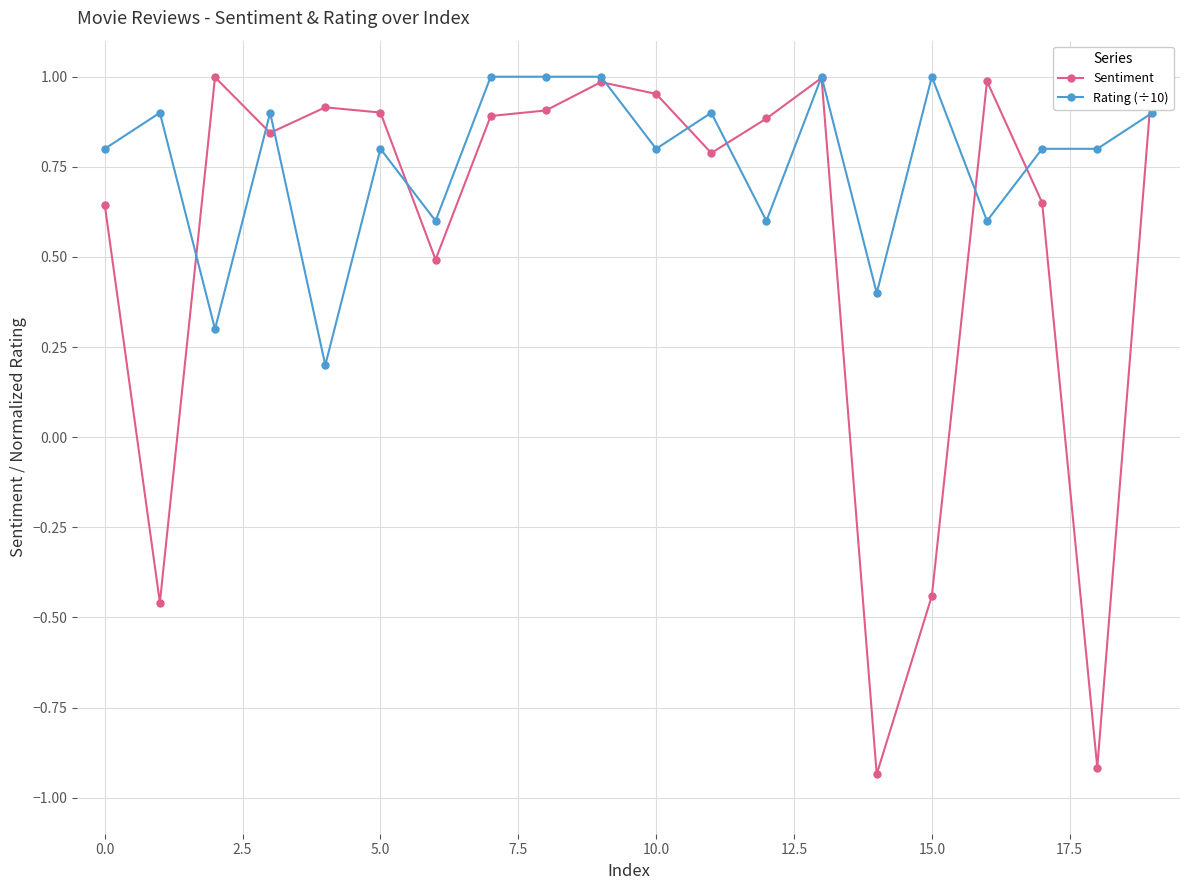

What is the lowest value of the Rating (÷10) series?

0.2